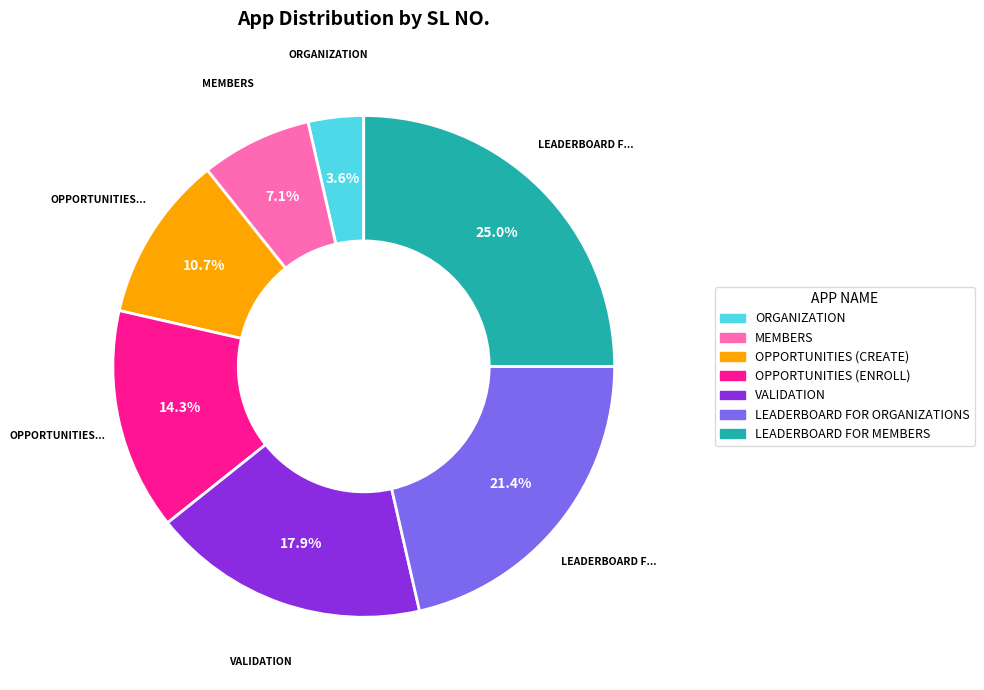

How many segments does this pie chart have?

7